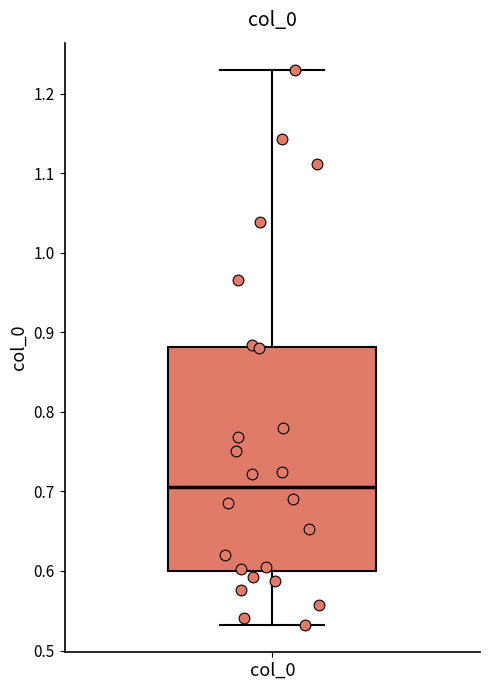

Where does the median line of the box for col_0 sit on the y-axis? The values are not printed on the chart, so give them approximately, as read against the axis.

0.71